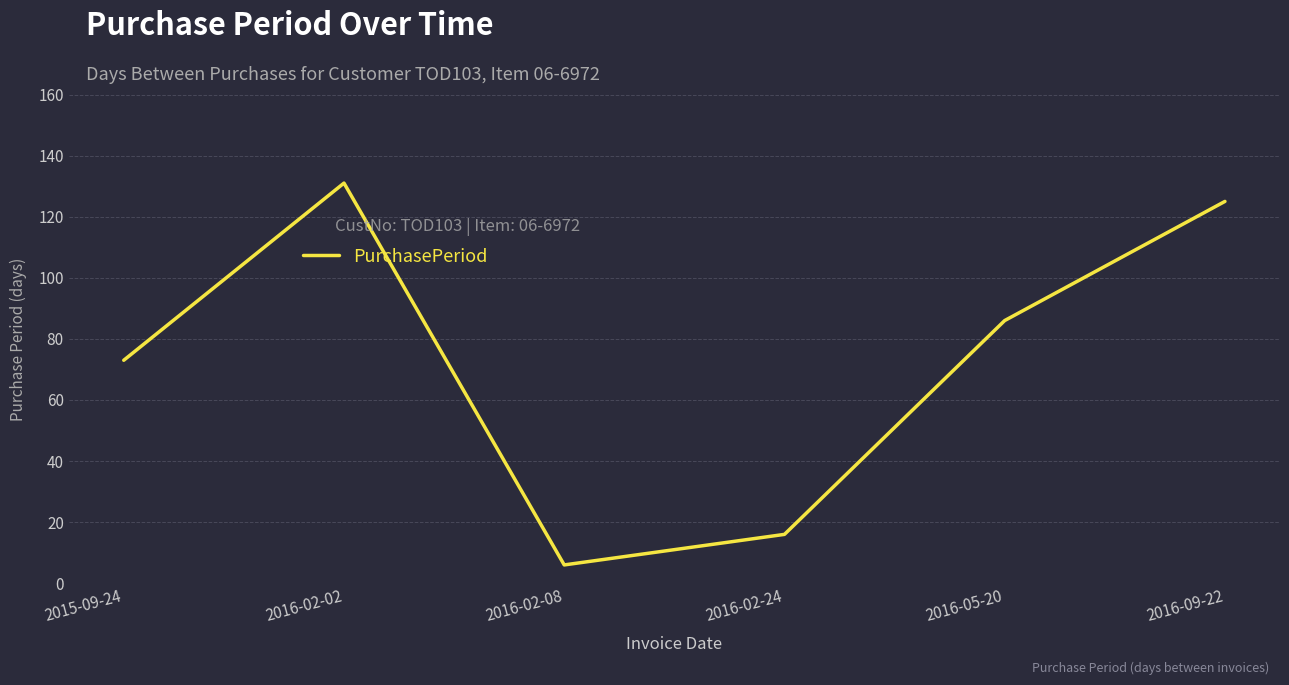

What is the minimum value shown in the chart?

6